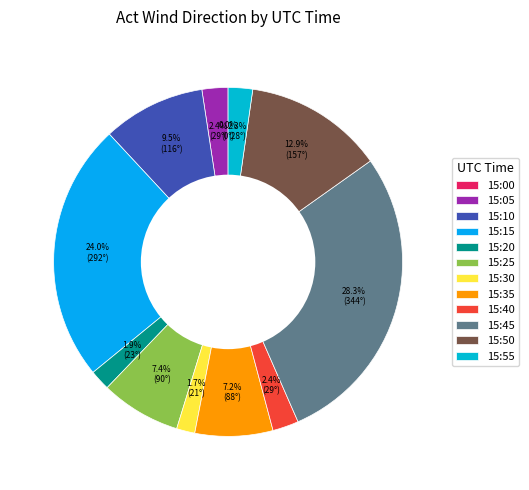

Do 15:05 and 15:40 together represent more than half of the pie?

No